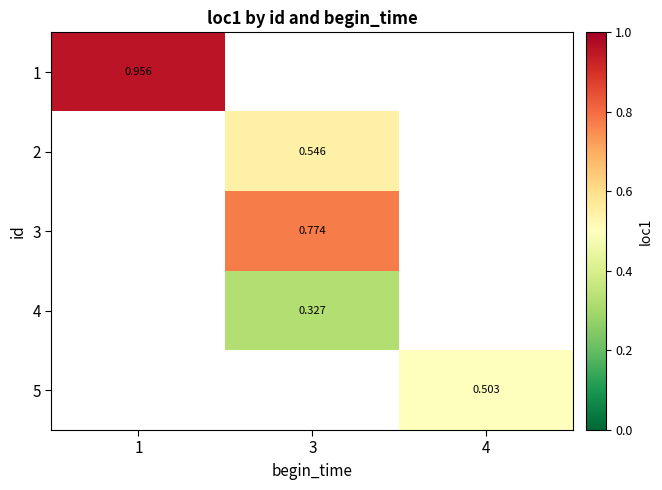

True or false: 3 has a value of 0.2 at 3.

False